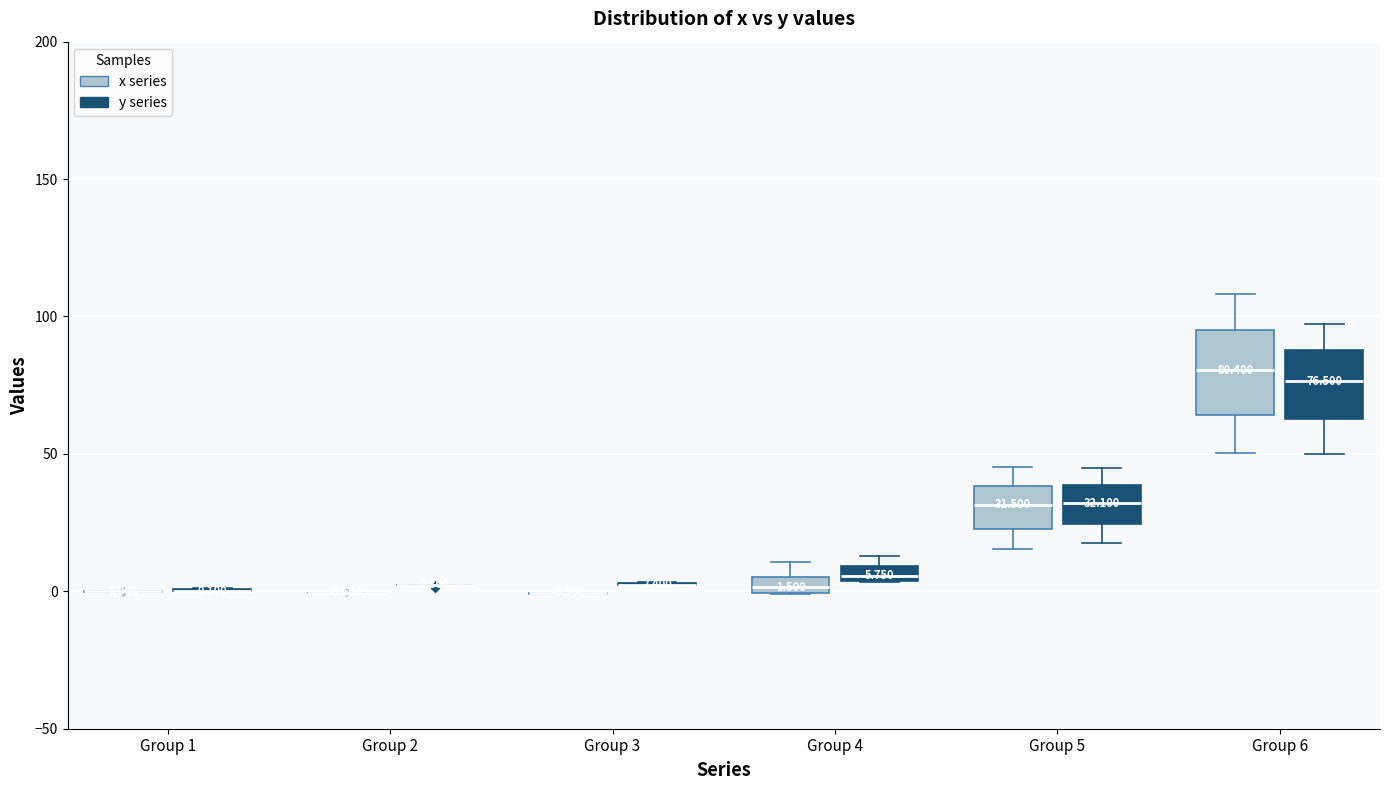

Comparing the boxes themselves (not the whiskers), which one is the tallest?

Group 6 (x series)